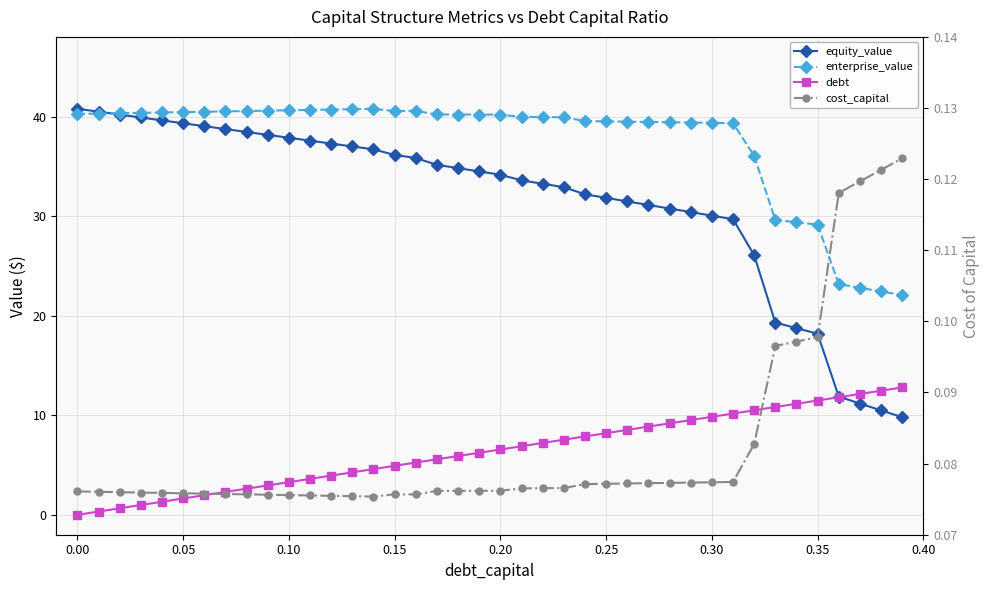

Is the value of cost_capital at 0.30 greater than the value of enterprise_value at 37?

No